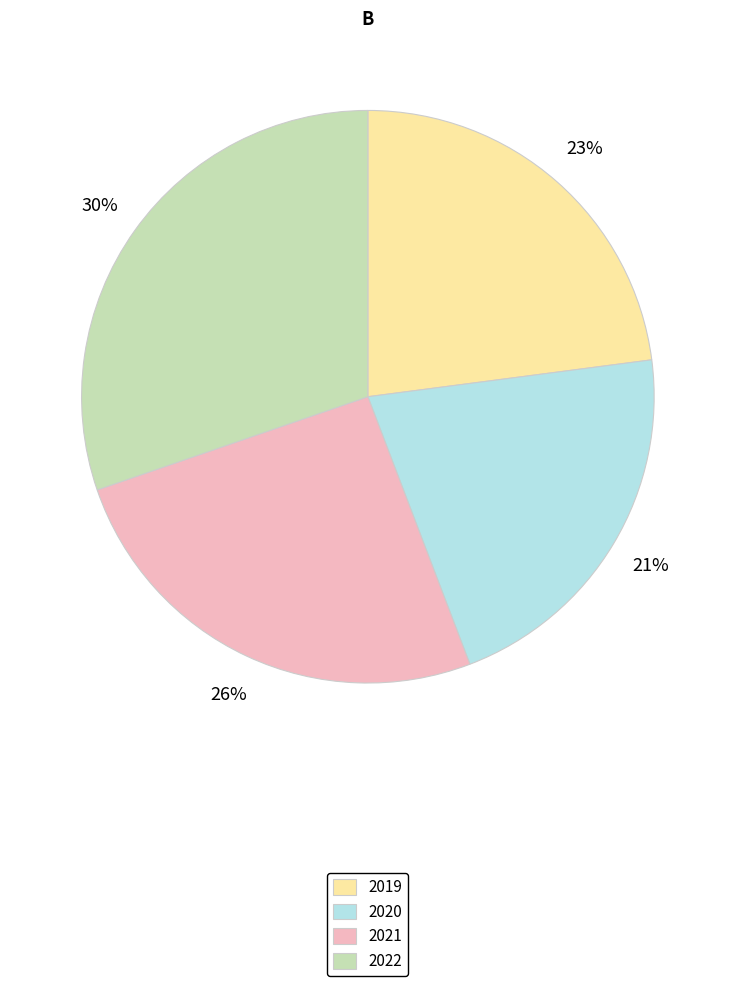

To the nearest percent, what is the average slice percentage?

25%